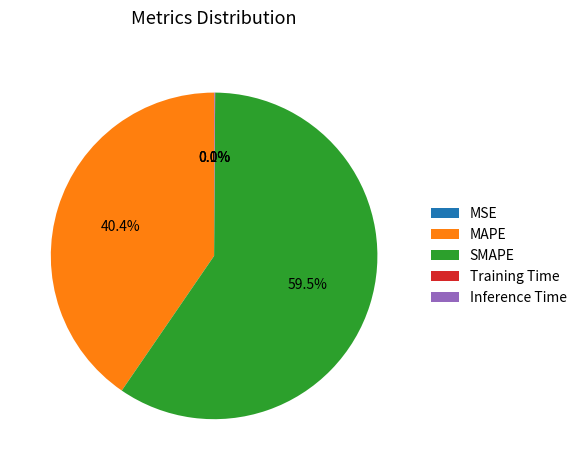

What percentage do MAPE and SMAPE together represent?

99.9%